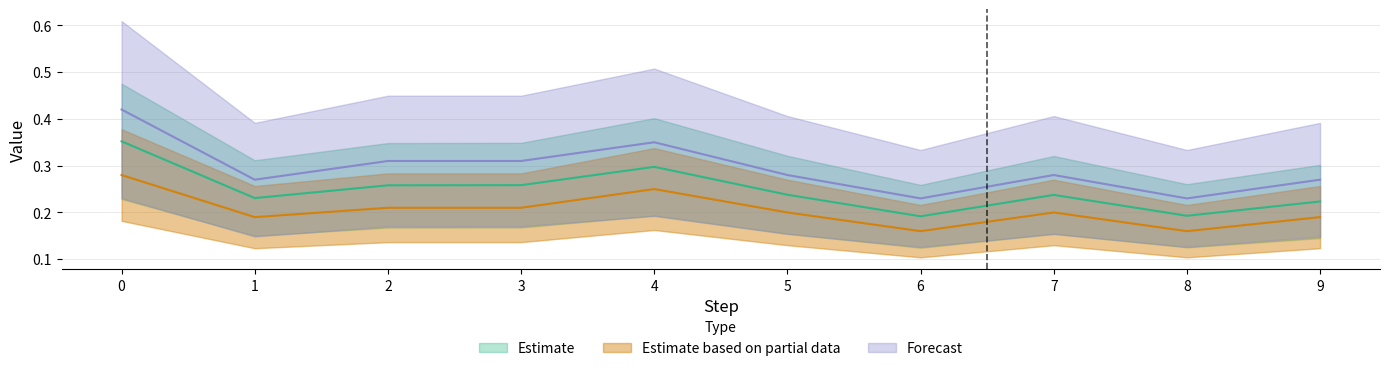

What is the difference between the second highest and second lowest values in the Estimate series?

0.1